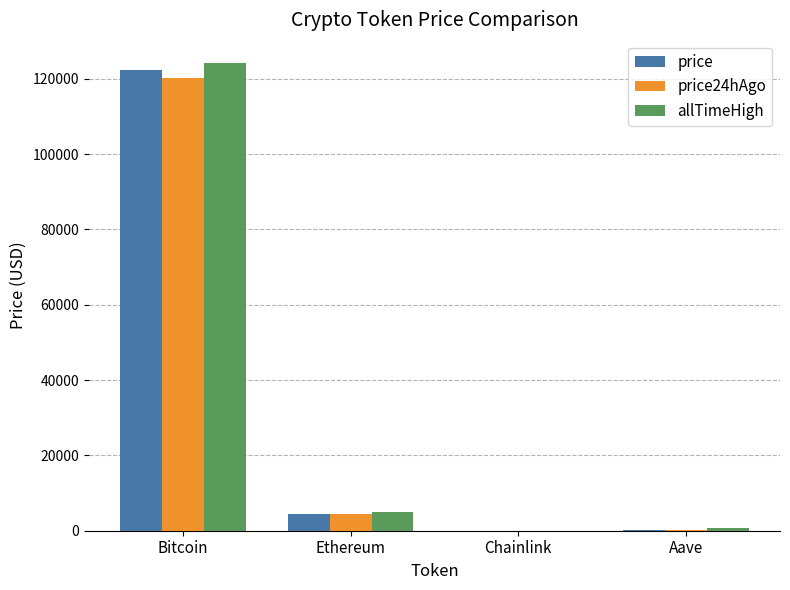

What is the greatest value displayed?

124128.0